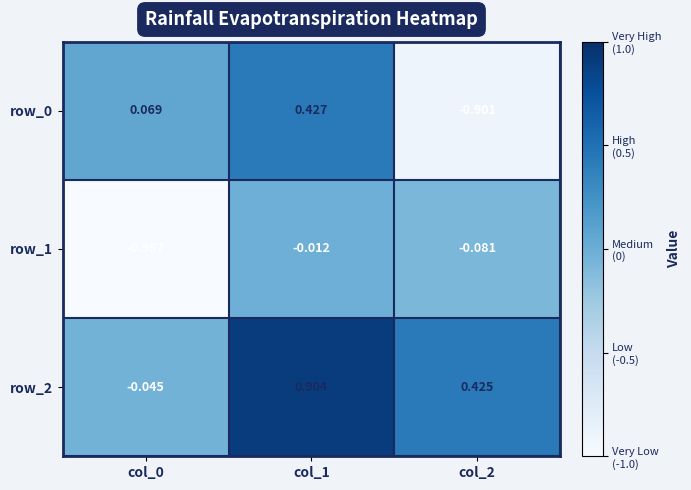

At how many categories does at least one series exceed 0?

3